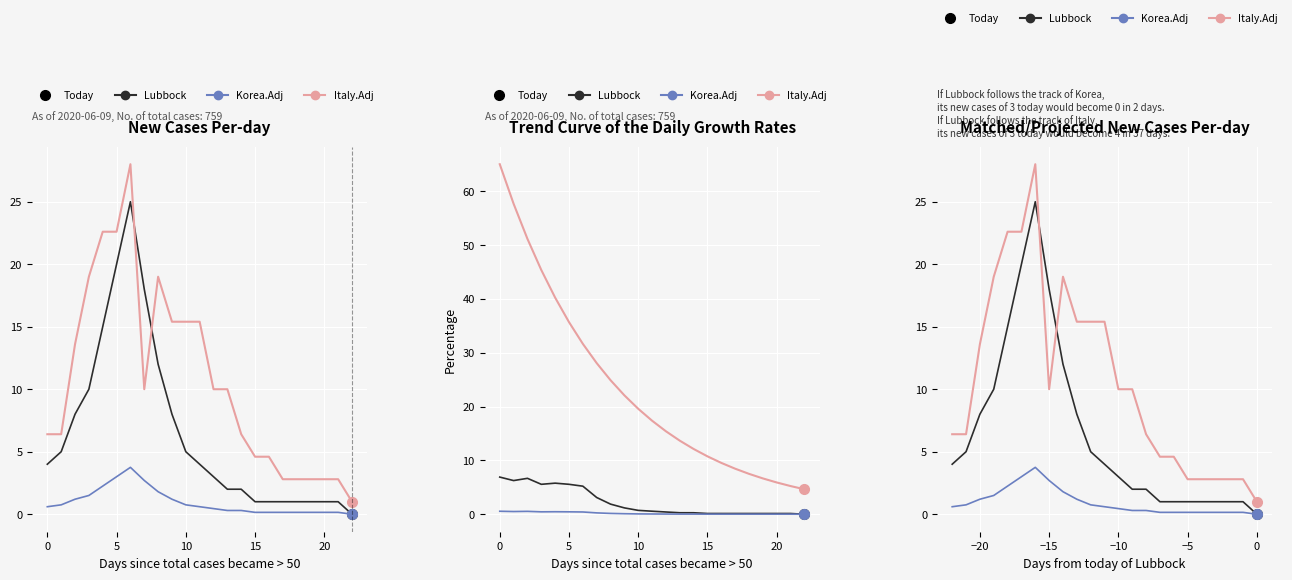

At which category does Italy.Adj reach its first local valley?

−15